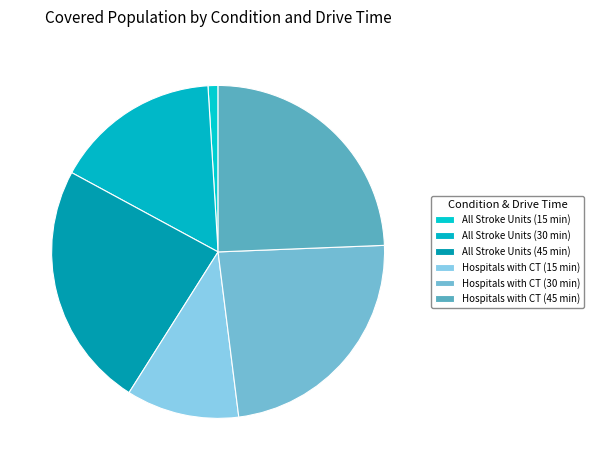

How many segments does this pie chart have?

6